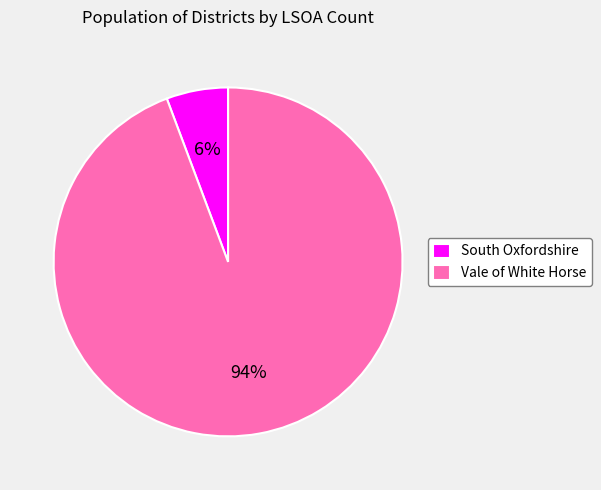

Which category has the biggest portion of the pie?

Vale of White Horse